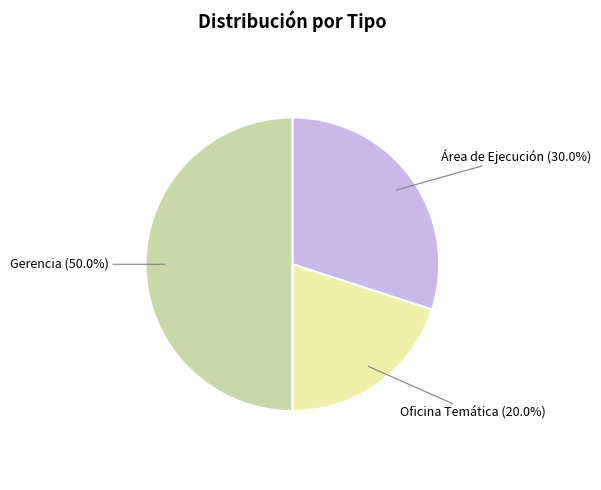

What is the ratio of the value at Área de Ejecución to the value at Oficina Temática?

1.5